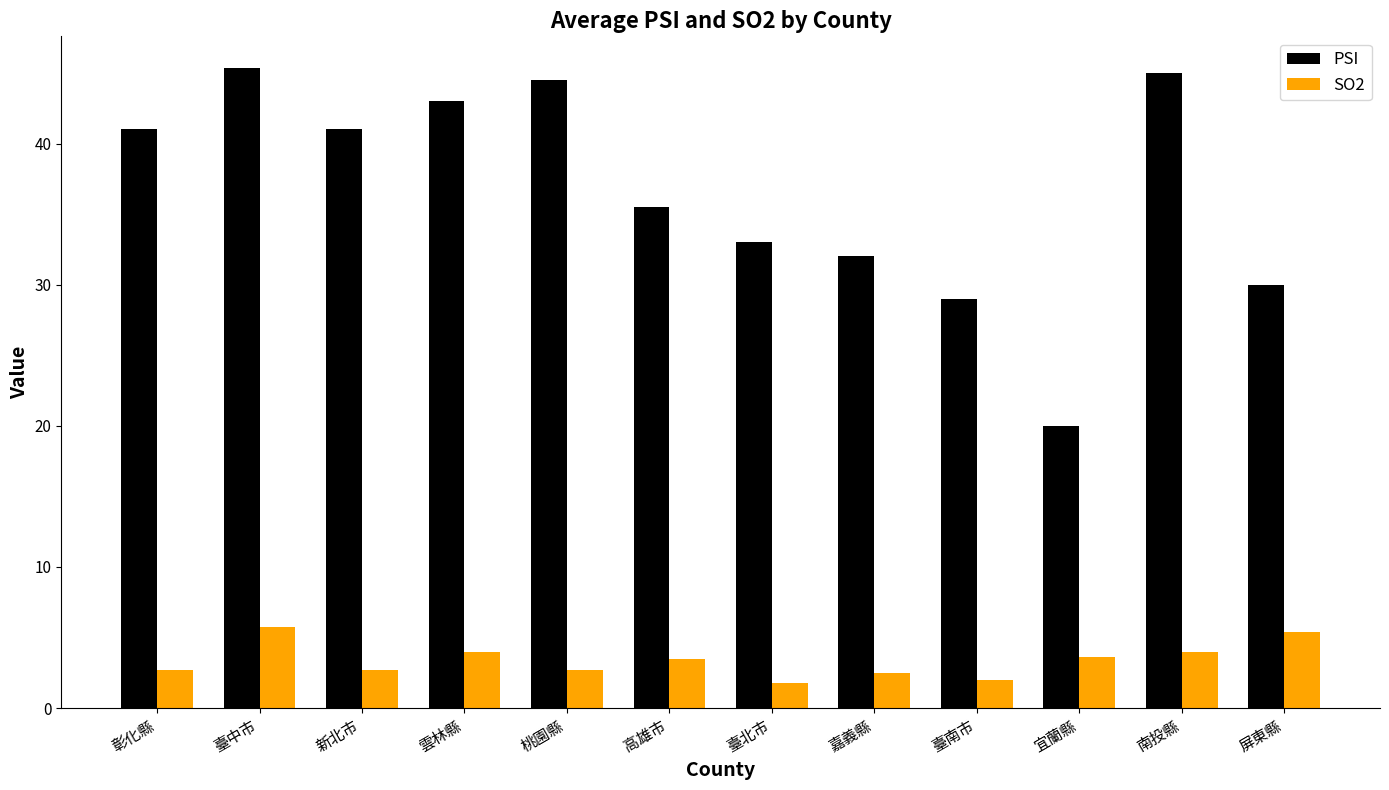

True or false: SO2 has a value of 2.0 at 臺南市.

True